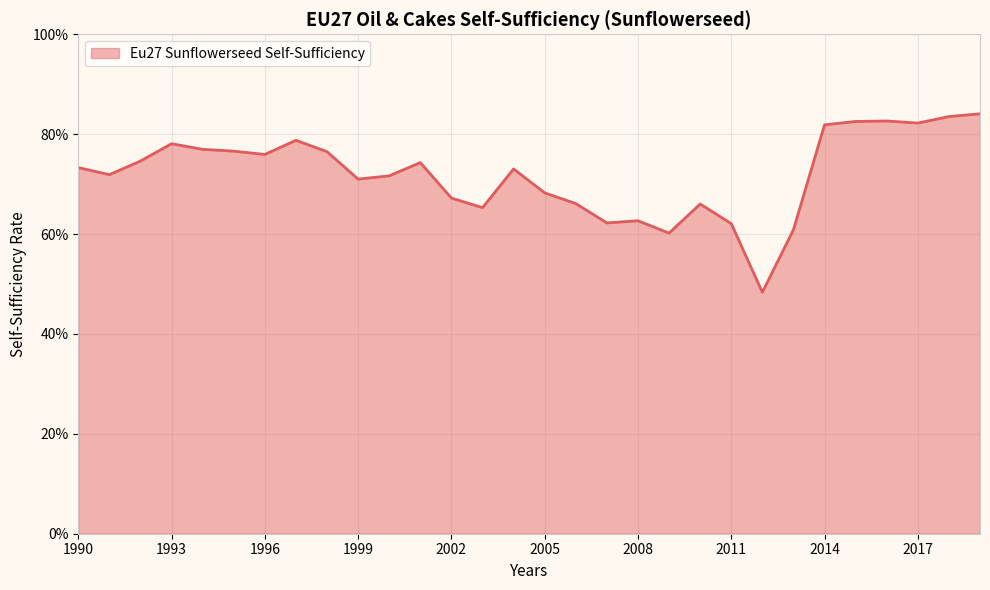

Which category has the lowest value across all series?

2012